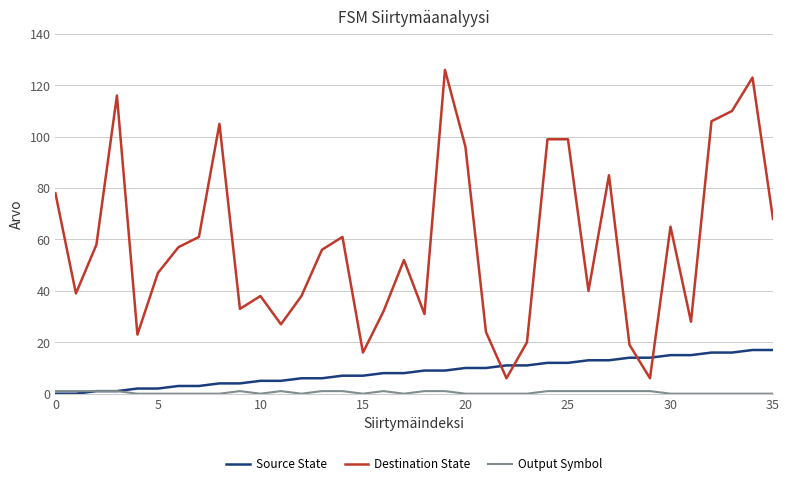

How many times do Destination State and Source State cross each other?

4